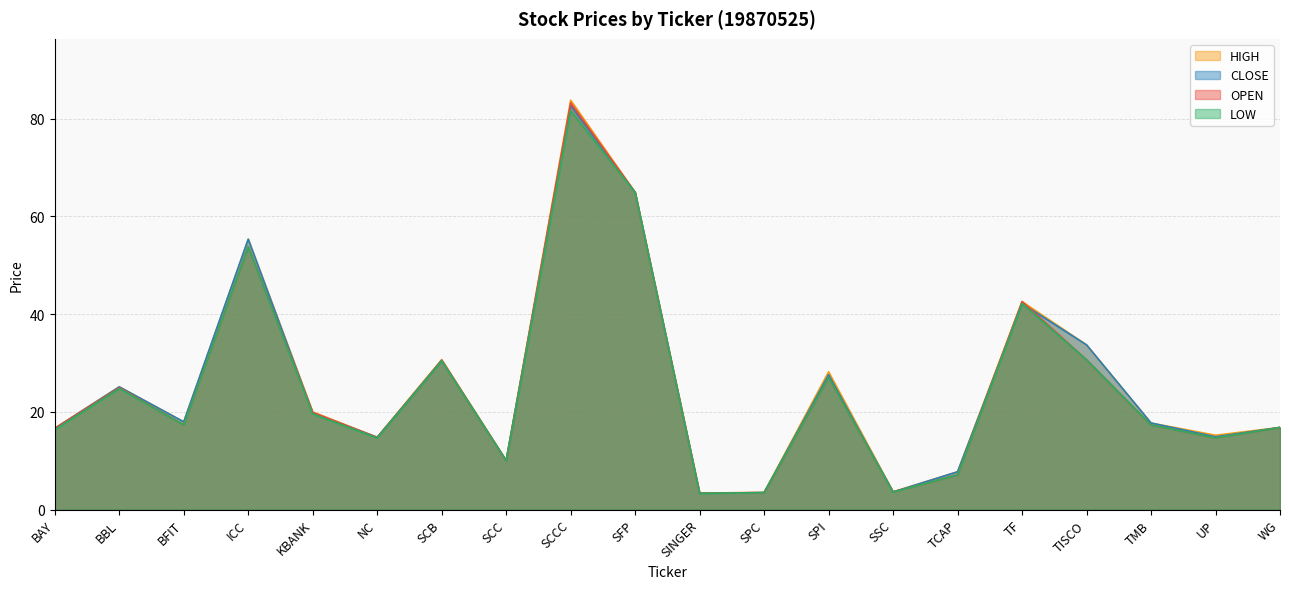

Which series ends up on top after the final intersection of CLOSE and OPEN?

CLOSE